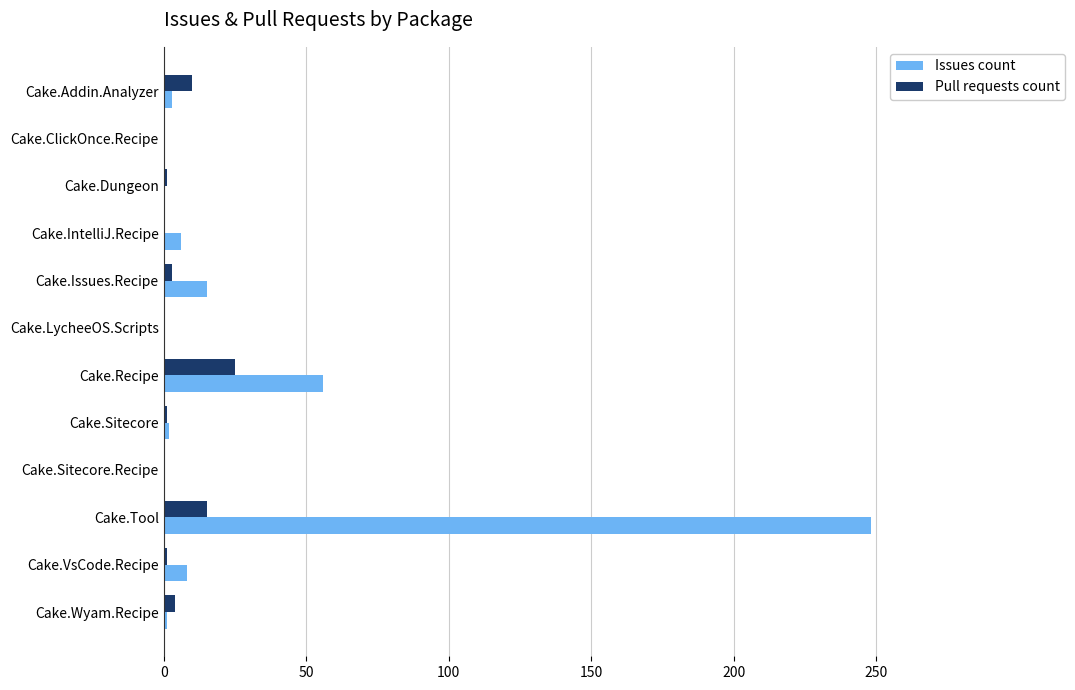

Is it true that Pull requests count equals 17 at Cake.IntelliJ.Recipe?

False